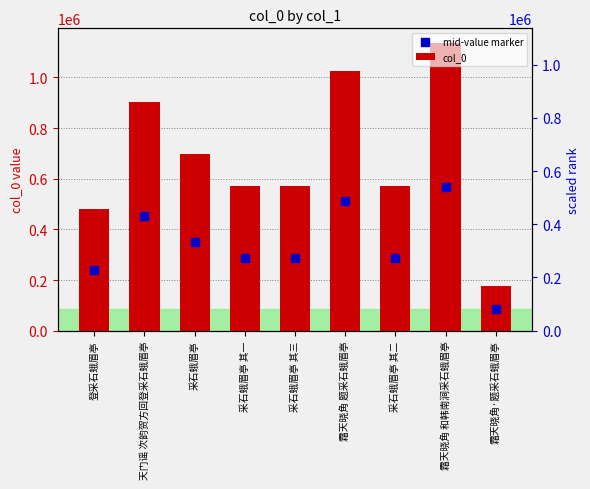

Between 采石蛾眉亭 其二 and 霜天晓角 和韩南涧采石蛾眉亭, which is larger?

霜天晓角 和韩南涧采石蛾眉亭